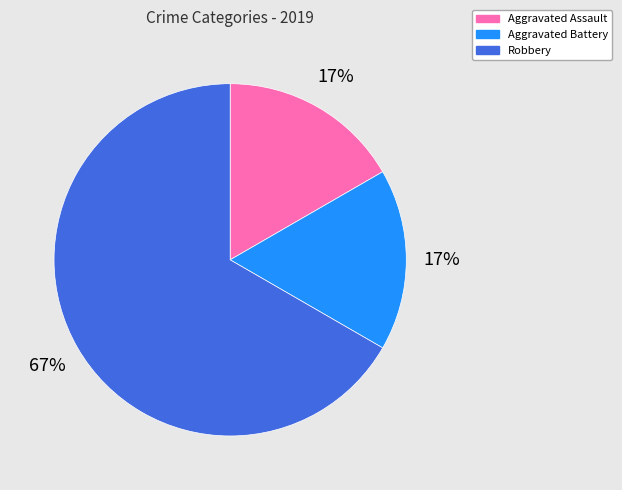

What is the largest slice in the pie chart?

Robbery